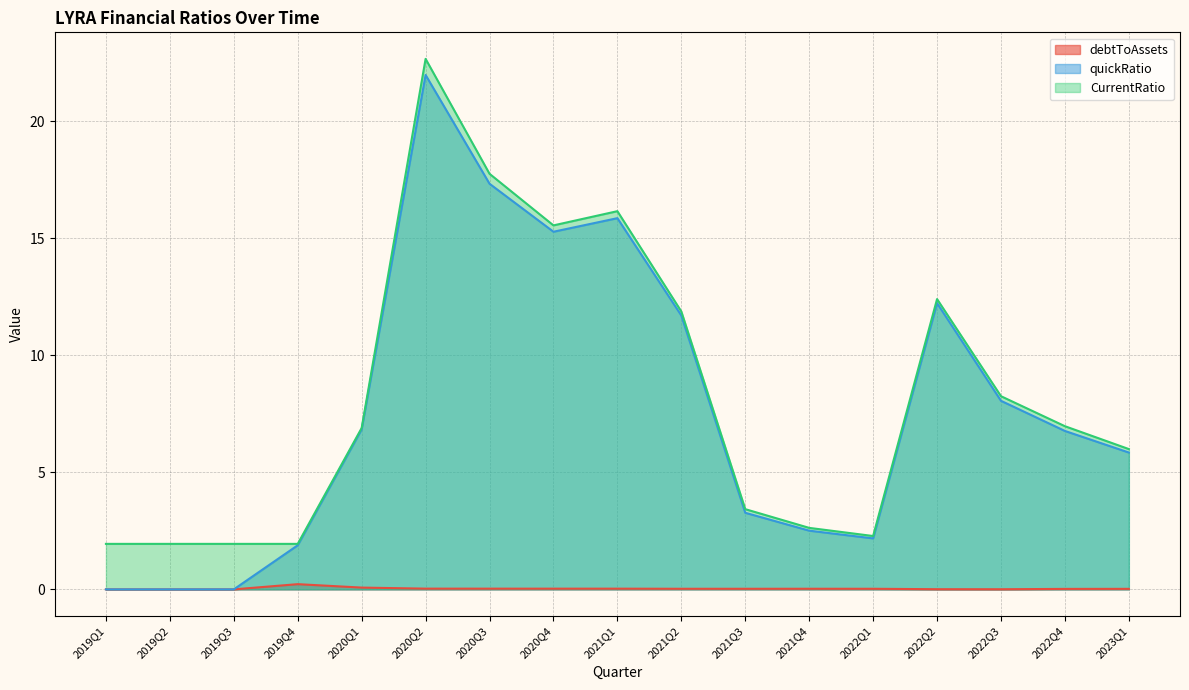

List the labels in order of CurrentRatio value, largest first.

2020Q2, 2020Q3, 2021Q1, 2020Q4, 2022Q2, 2021Q2, 2022Q3, 2022Q4, 2020Q1, 2023Q1, 2021Q3, 2021Q4, 2022Q1, 2019Q1, 2019Q2, 2019Q3, 2019Q4